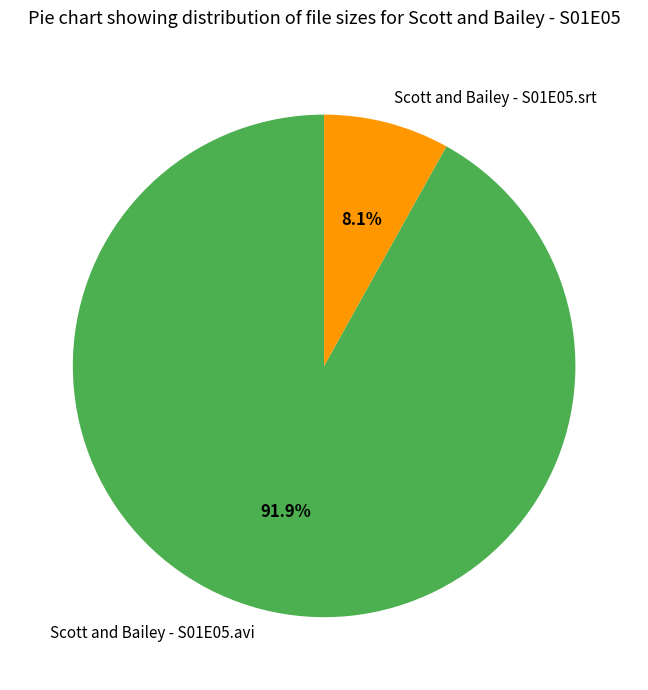

To the nearest percent, what portion does Scott and Bailey - S01E05.avi represent?

92%